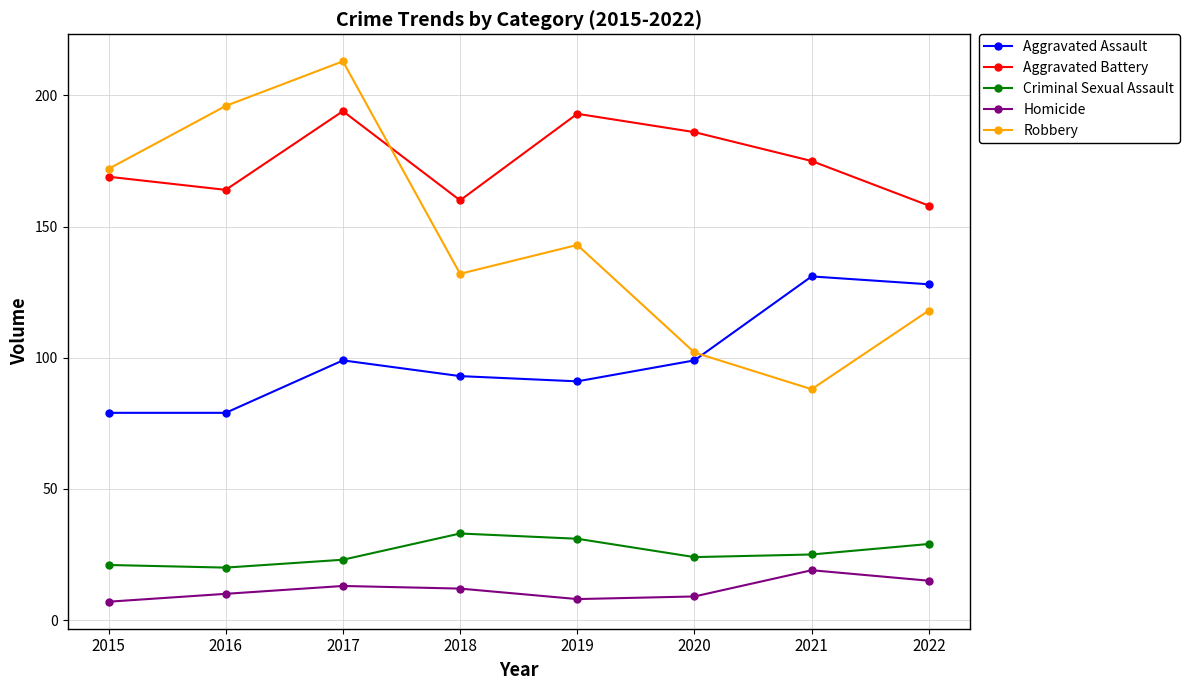

At which label does Robbery reach its minimum?

2021